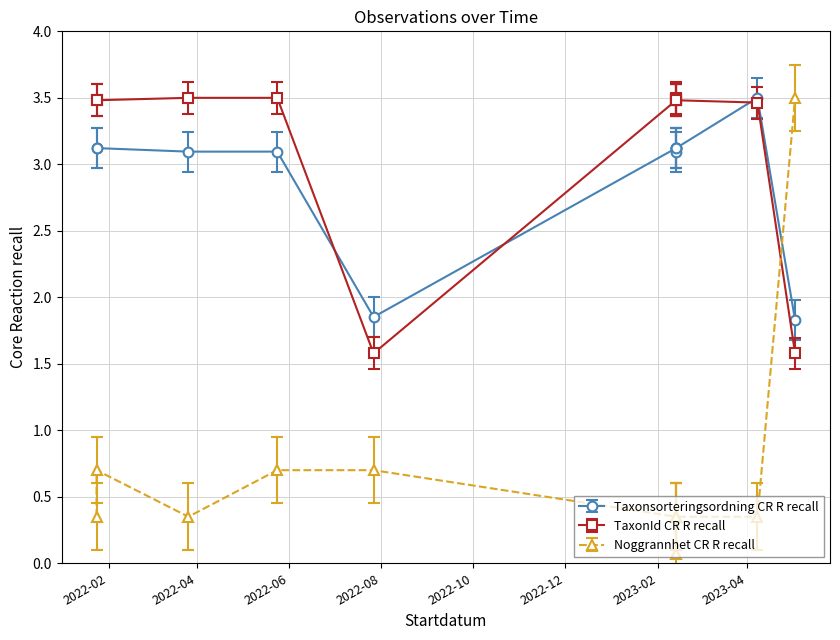

What is the value of the TaxonId point at the 6th from the left?

3.5